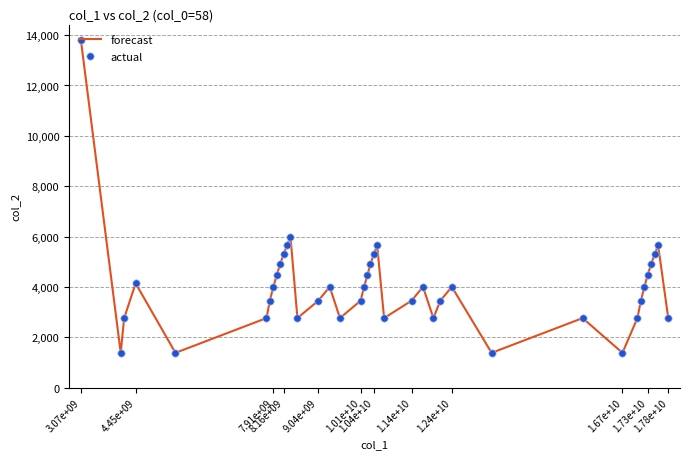

What is the minimum value shown in the chart?

1380